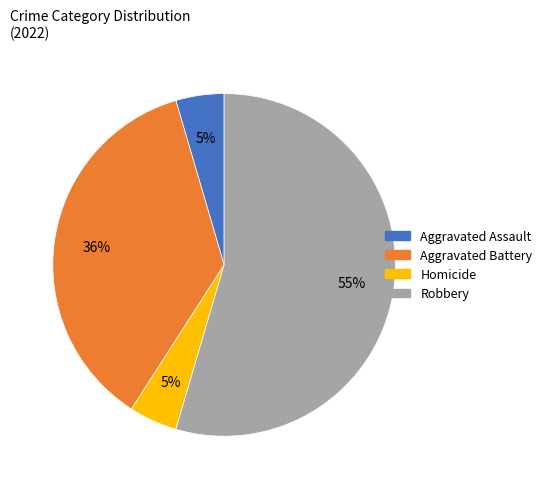

To the nearest percent, what is the difference between the largest and smallest slice percentages?

50%